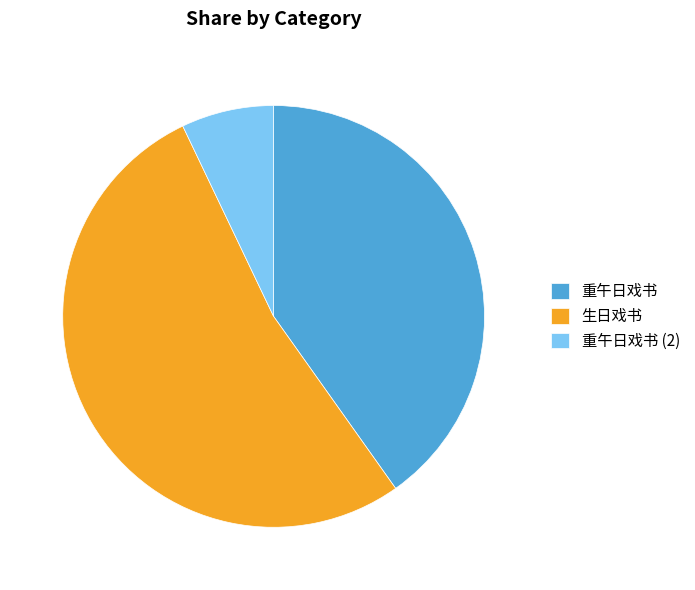

Is it true that 重午日戏书 (2) is 1% of the pie?

False